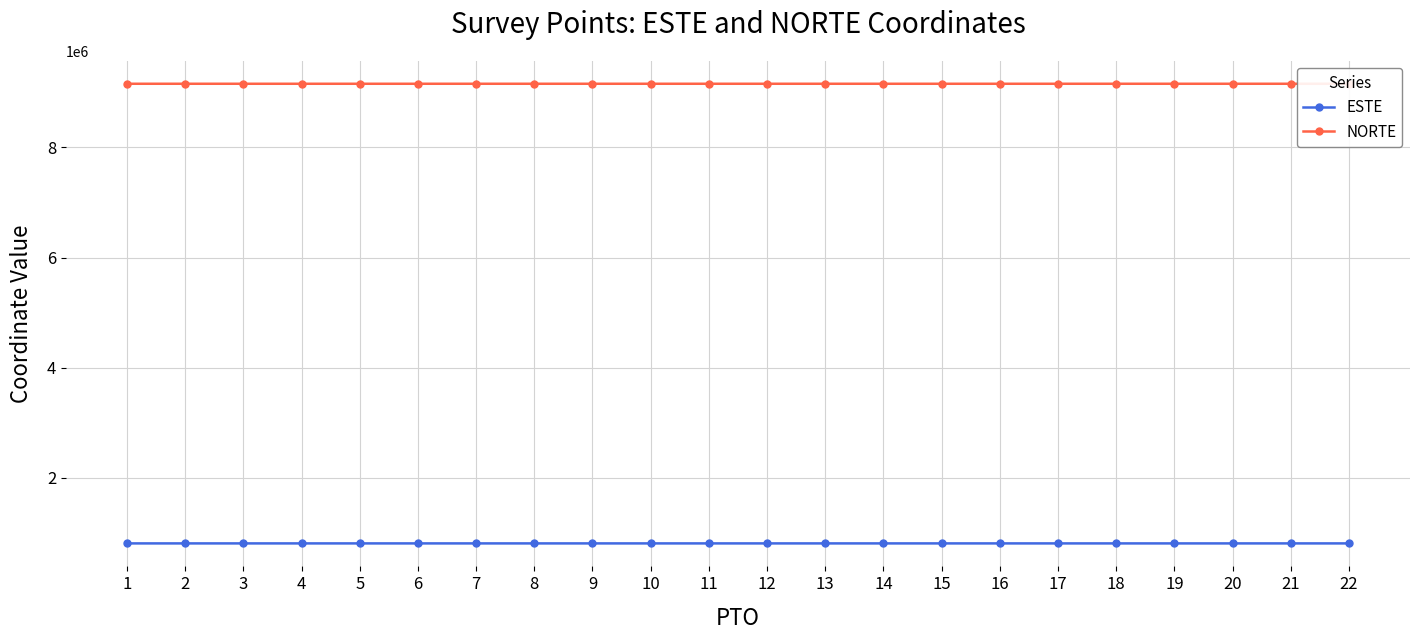

Is it true that ESTE equals 807742.5 at 22?

True